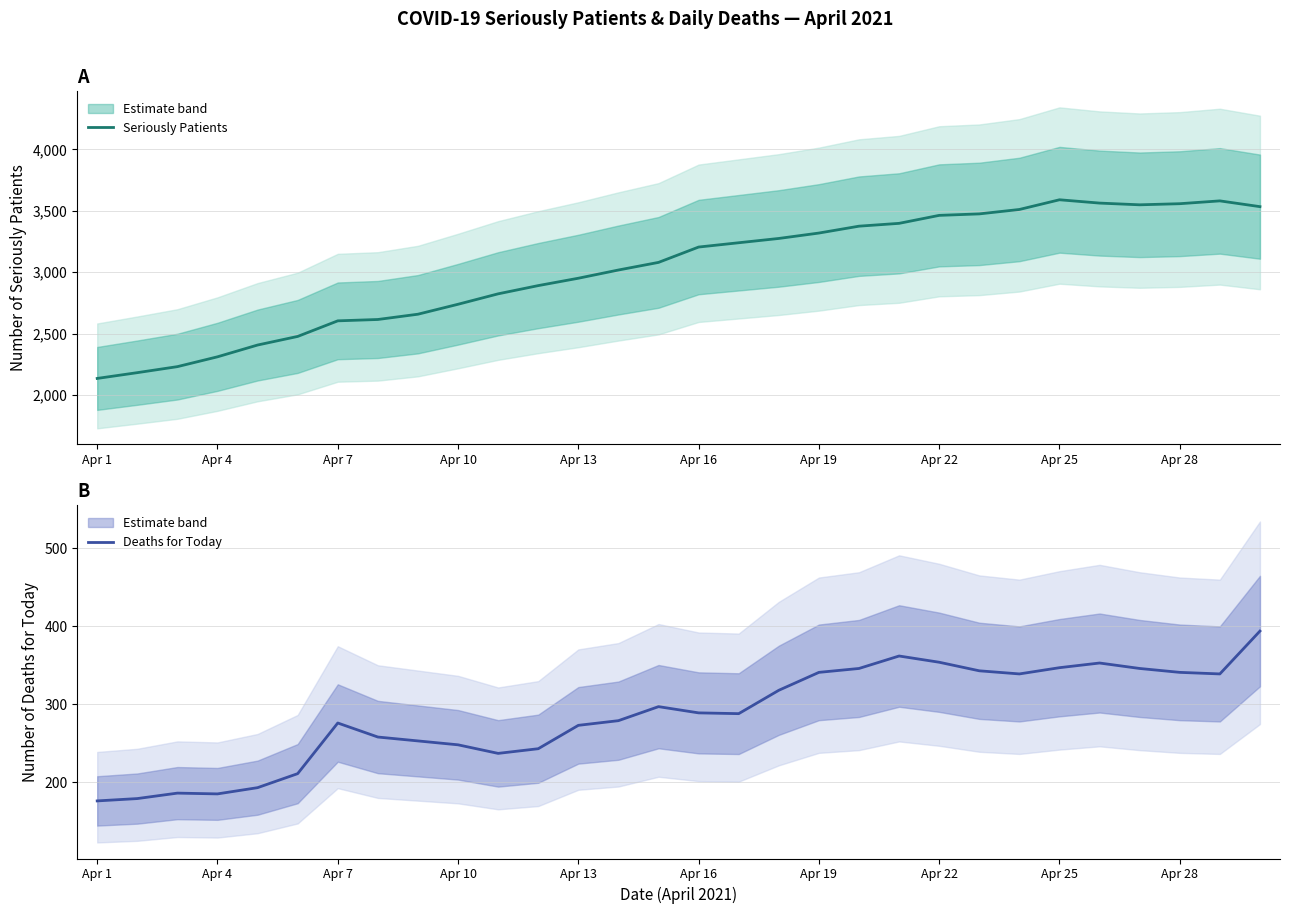

The value of Deaths for Today at Apr 4 is 246. True or false?

False